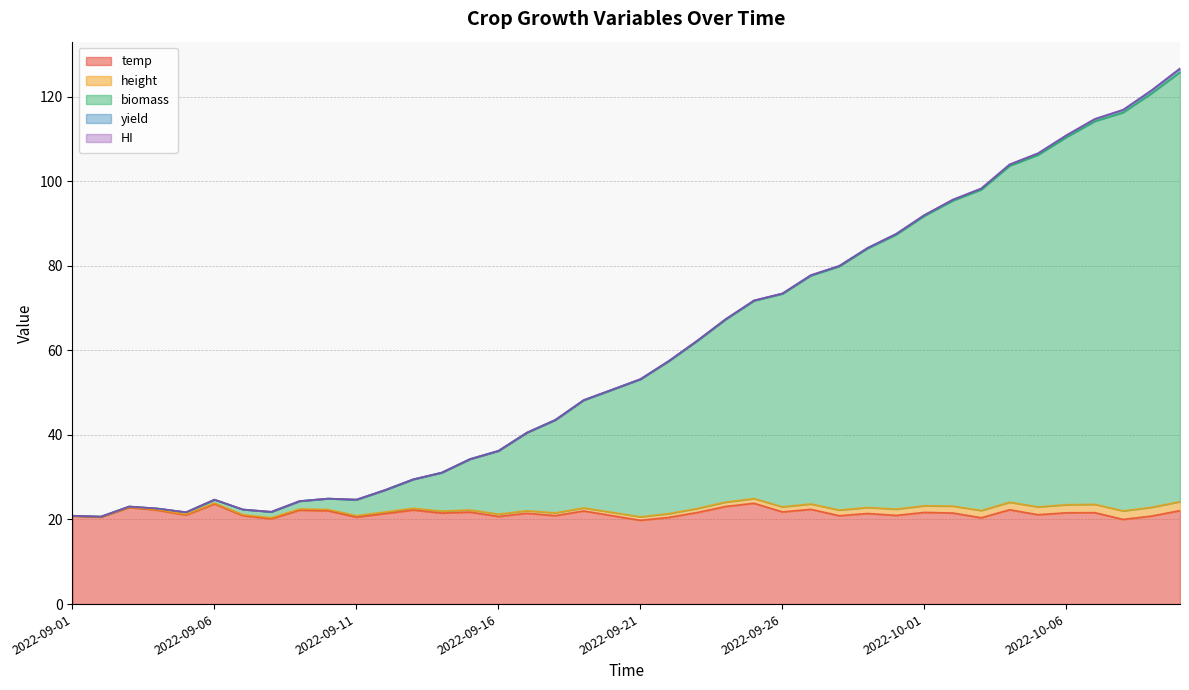

How many interior local valleys does the height series have?

4